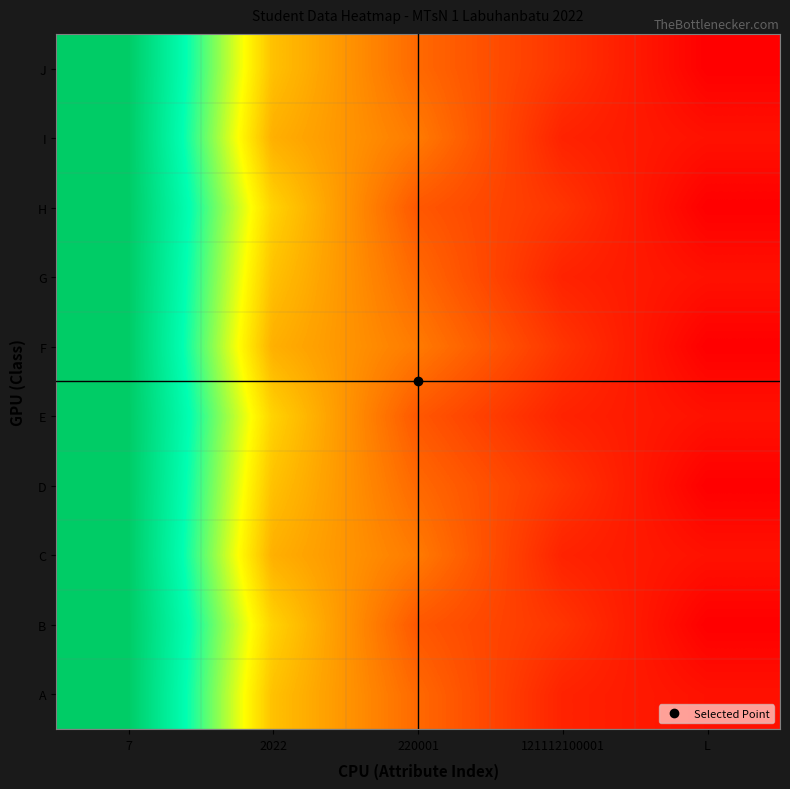

At 220001, list the series in order from largest to smallest.

C, F, I, A, D, G, J, B, E, H